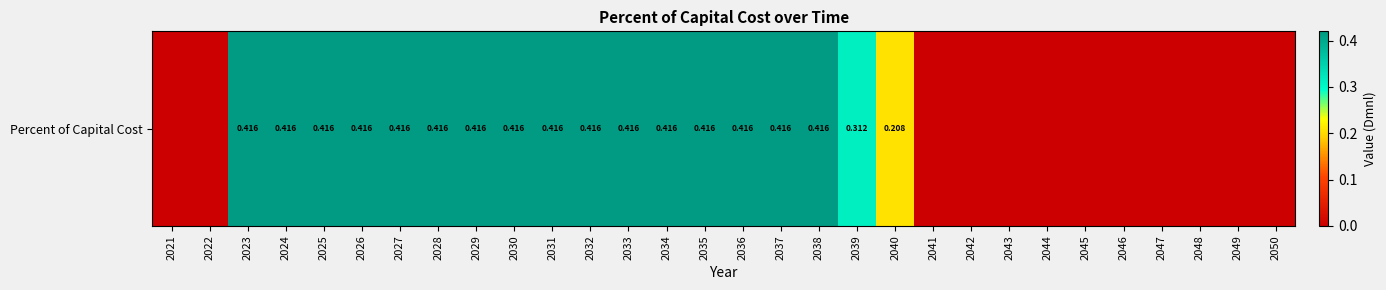

List the labels in order of value, largest first.

2023, 2024, 2025, 2026, 2027, 2028, 2029, 2030, 2031, 2032, 2033, 2034, 2035, 2036, 2037, 2038, 2039, 2040, 2021, 2022, 2041, 2042, 2043, 2044, 2045, 2046, 2047, 2048, 2049, 2050